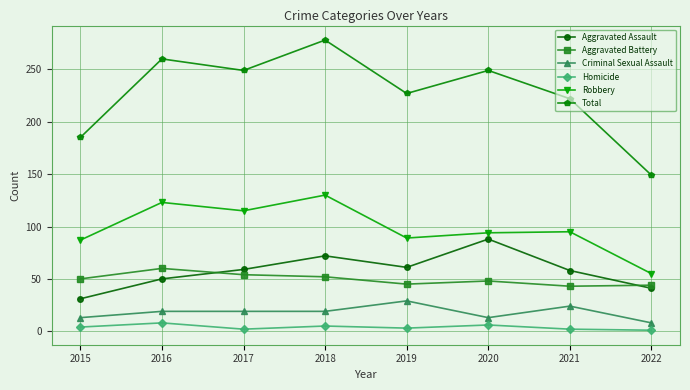

Between 2015 and 2021, which series saw the biggest shift?

Total